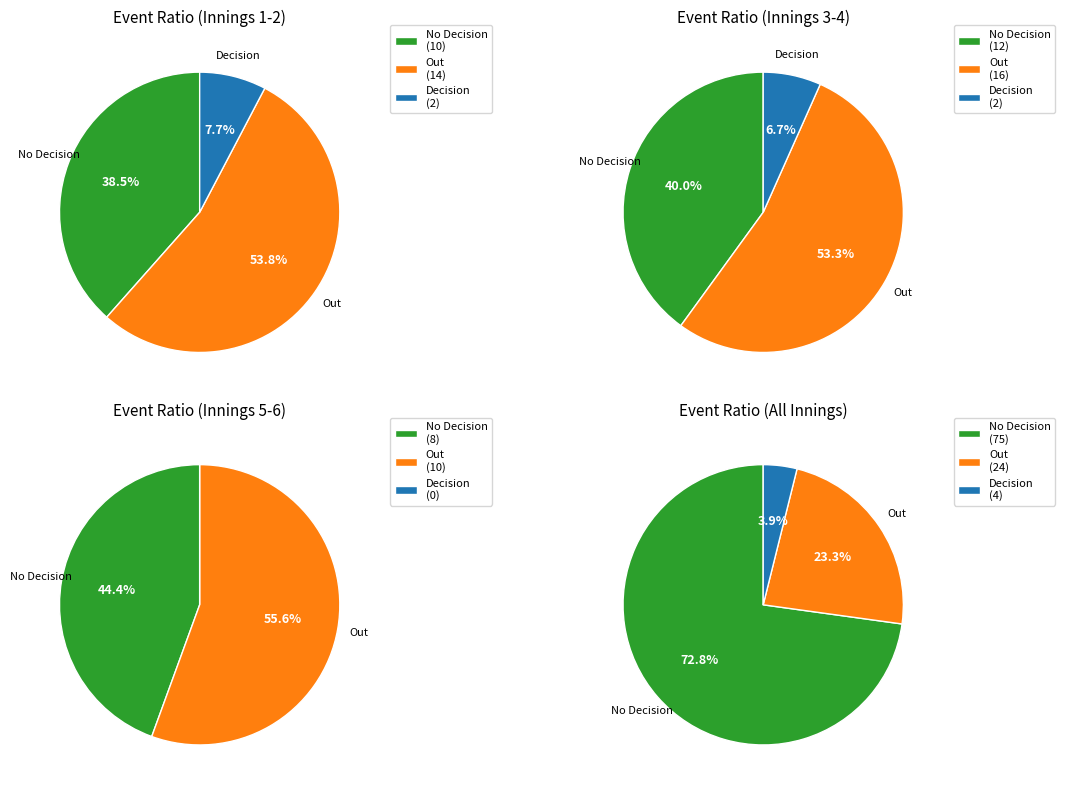

Which has a higher value, False or True?

False